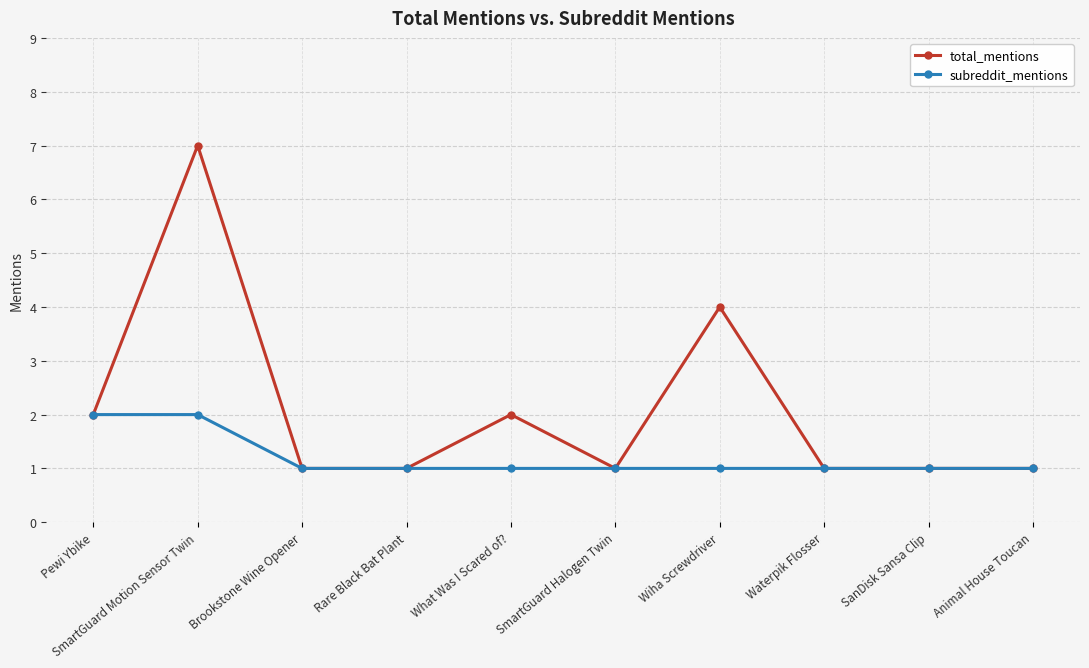

What is the sum of the total_mentions values at SanDisk Sansa Clip and Rare Black Bat Plant?

2